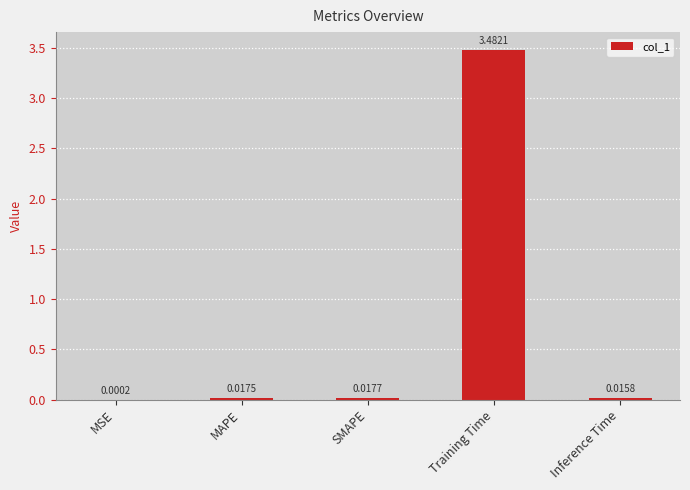

Where is the data nearest to the value 1?

SMAPE